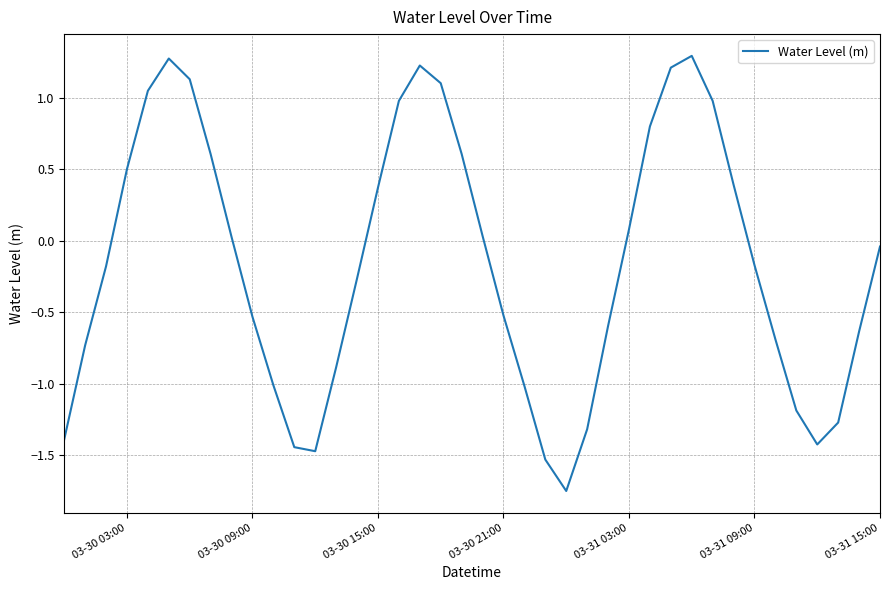

What is the greatest value displayed?

1.3